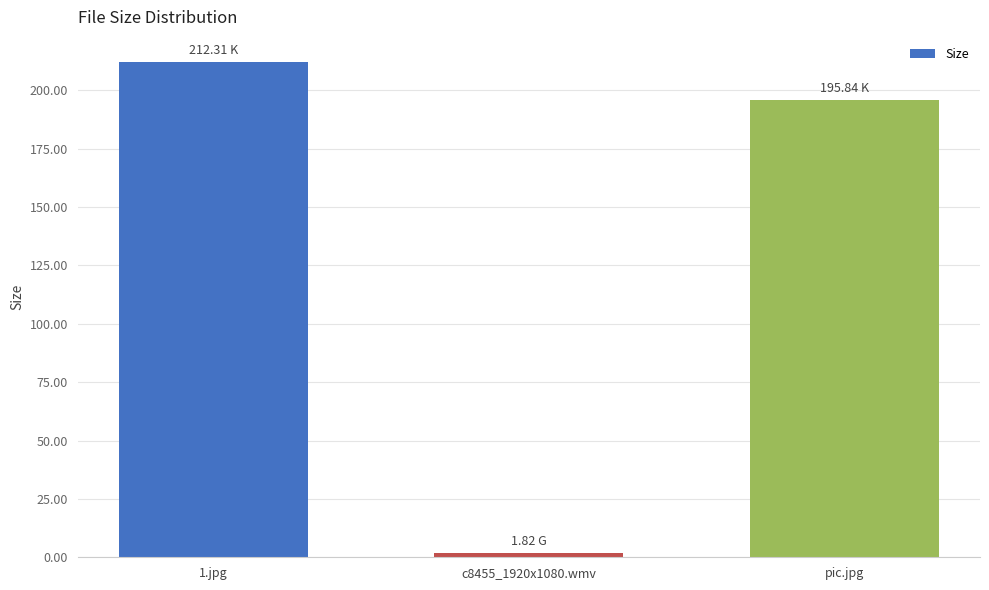

Does the chart contain any negative values?

No